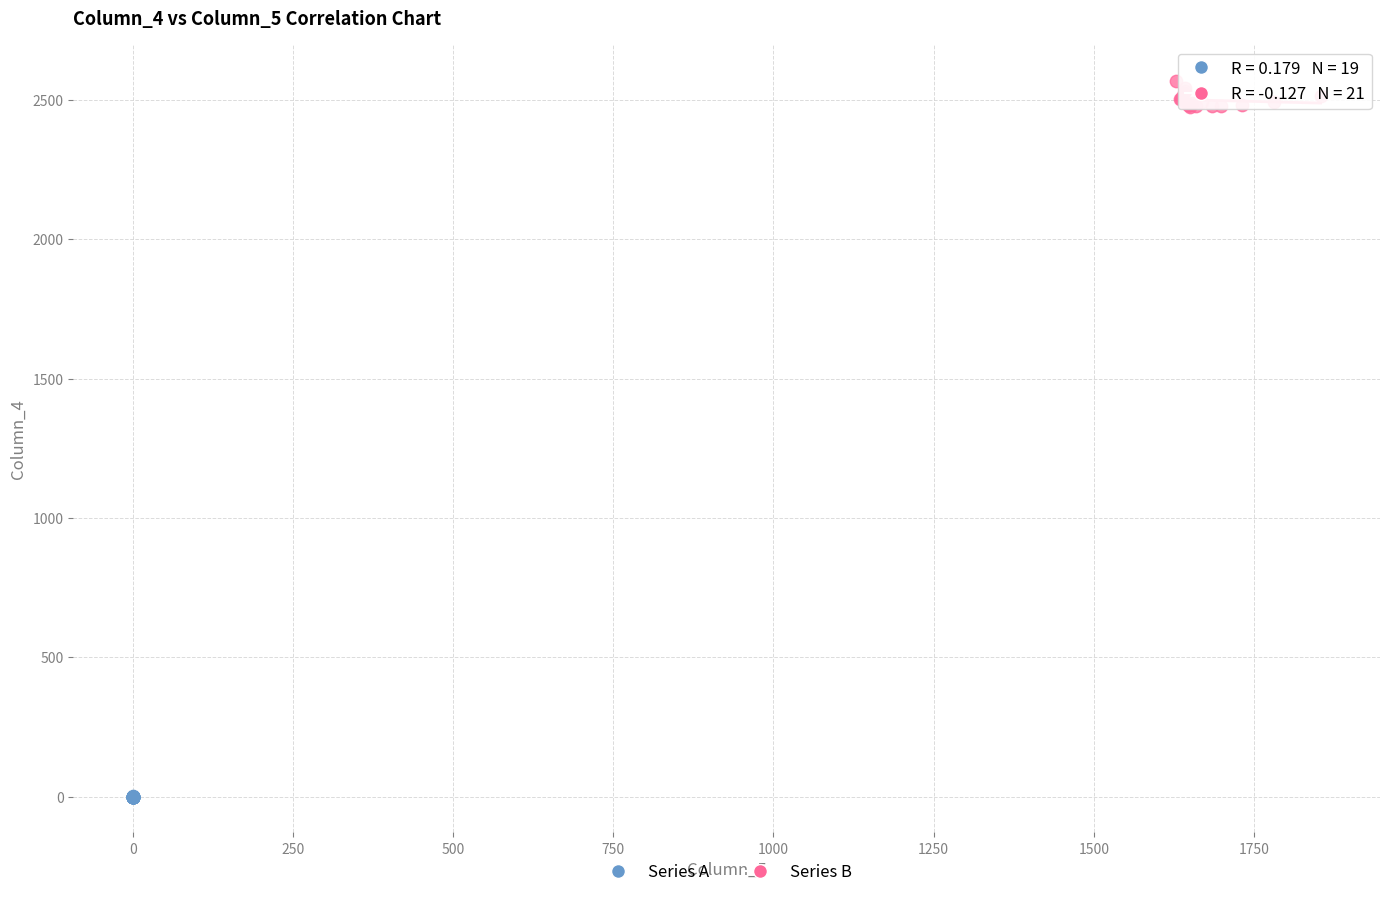

Which series has the widest spread of Y values?

Series B